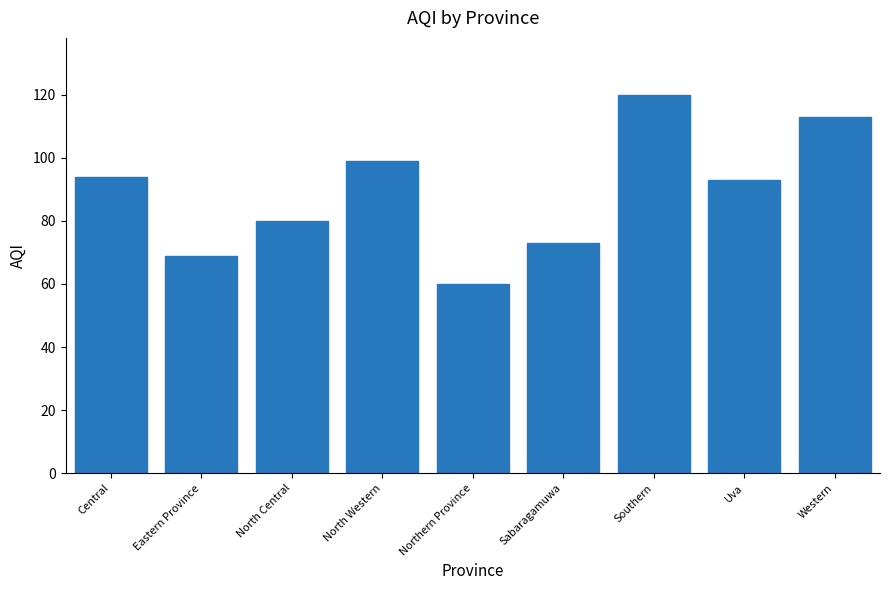

The value at Western is 148. True or false?

False